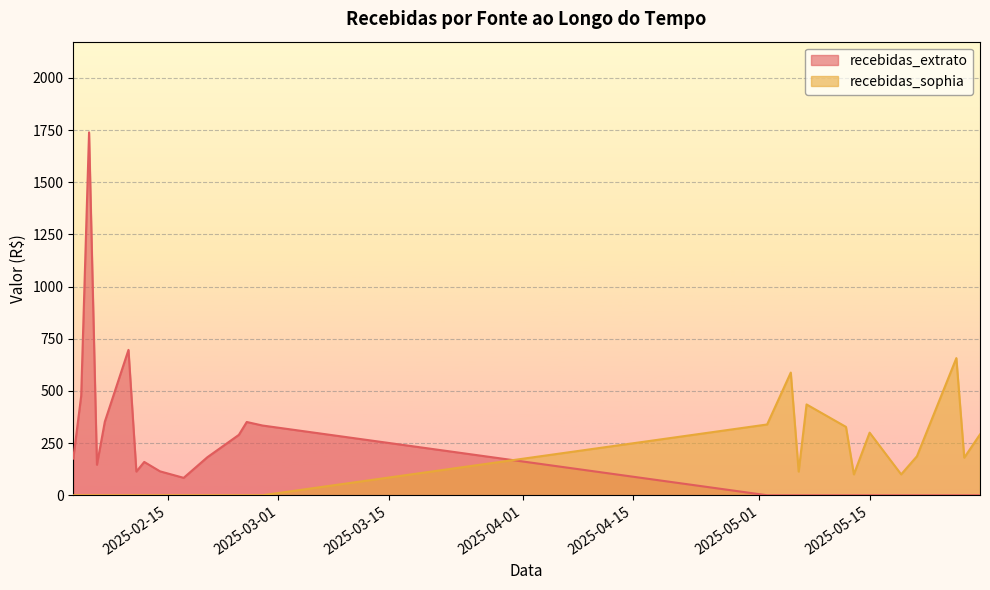

What is the label of the 10th point from the left?

2025-02-17